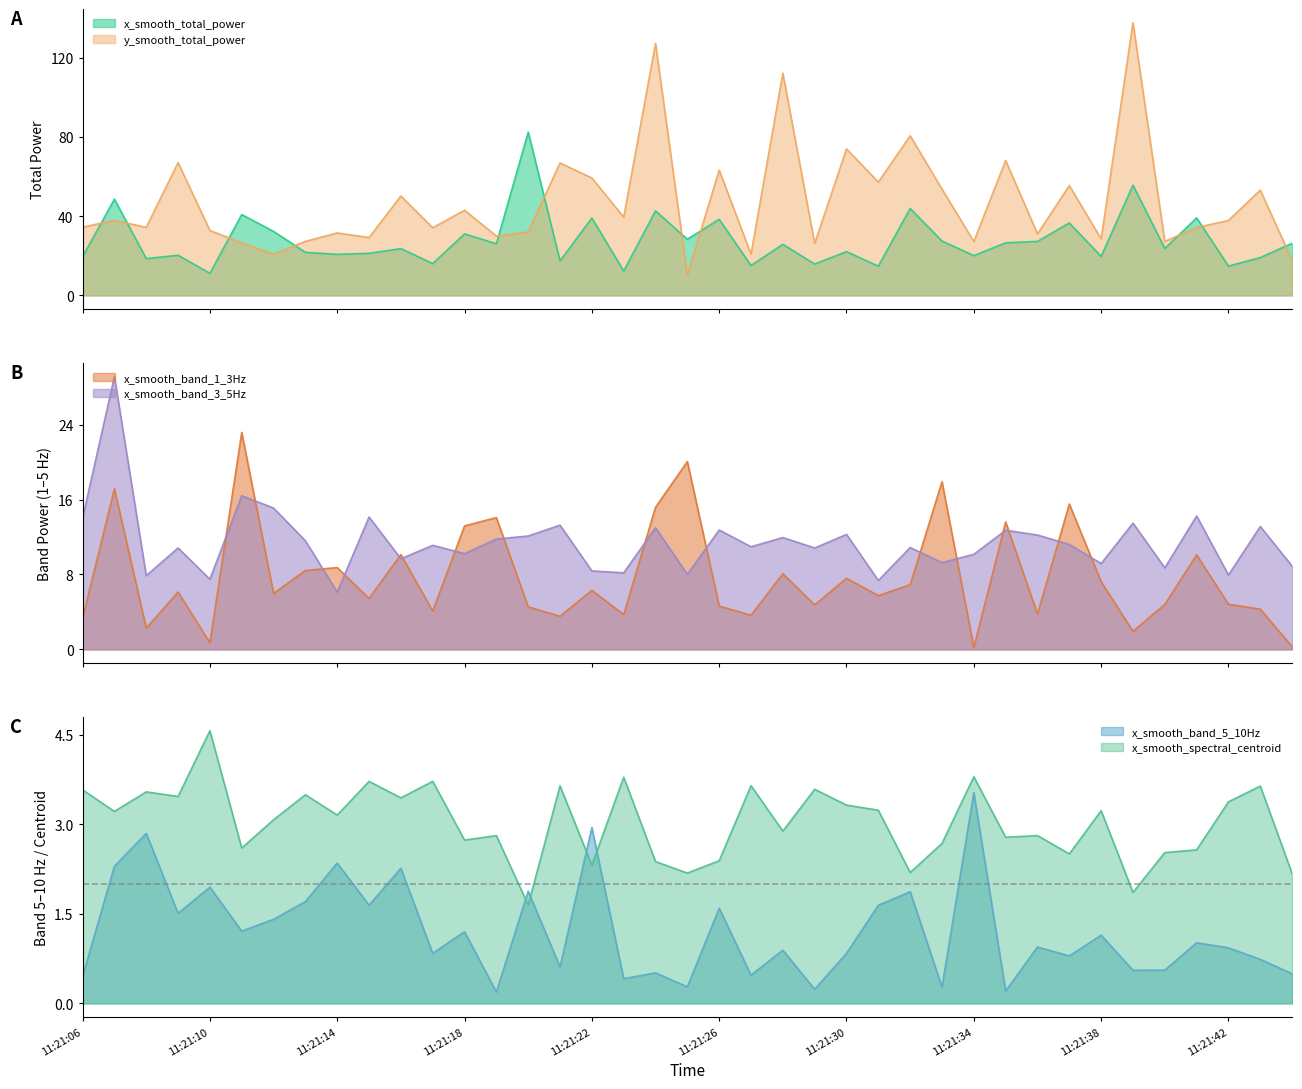

At which label does x_smooth_spectral_centroid first exceed 3?

11:21:06